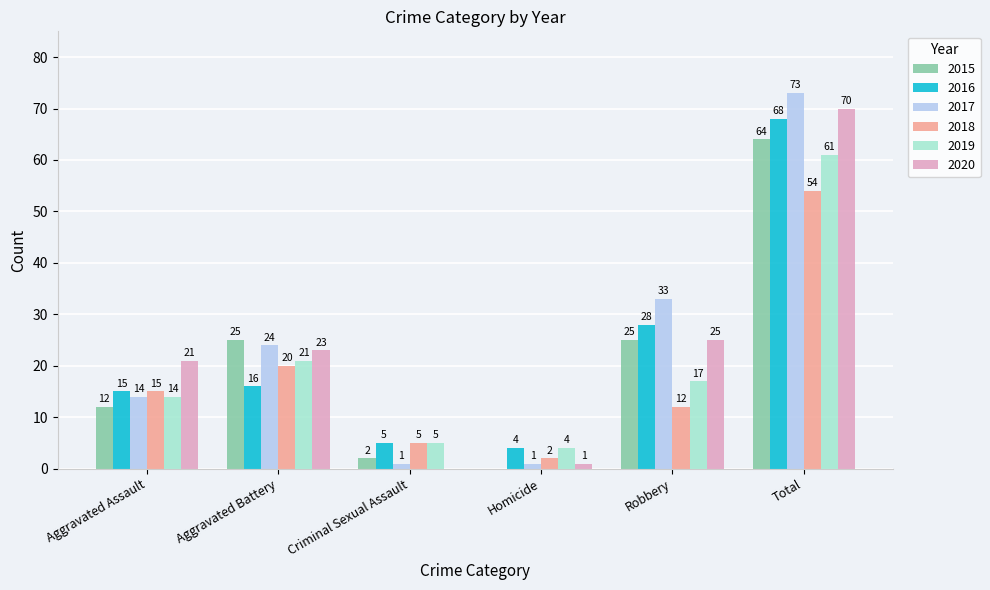

What is the sum of the 2018 values at Robbery and Criminal Sexual Assault?

17